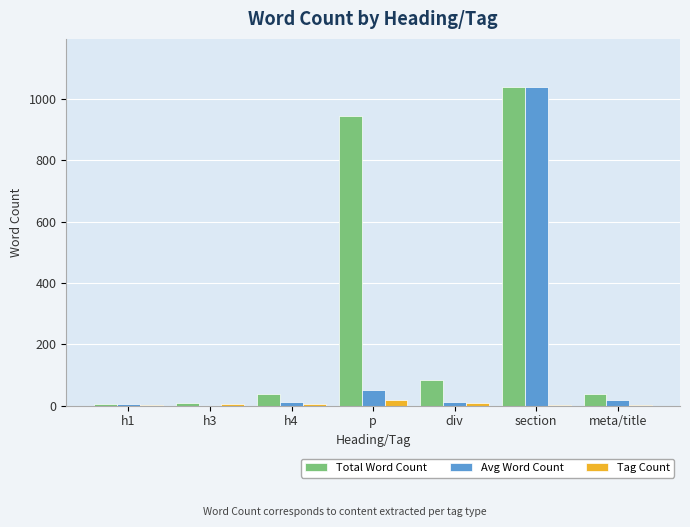

Which category has the highest value across all series?

section